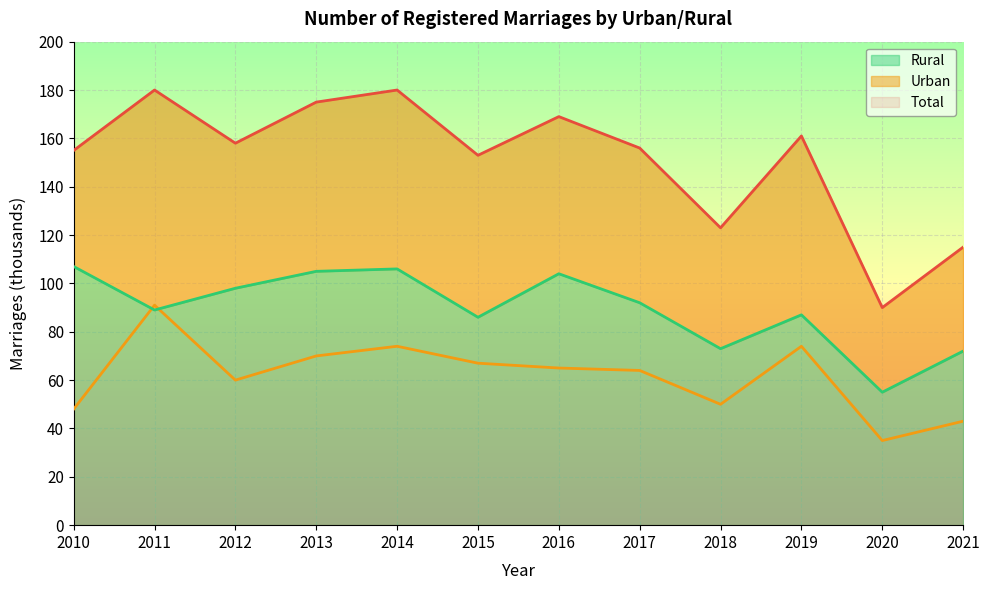

How many data points in Rural are less than 92?

6